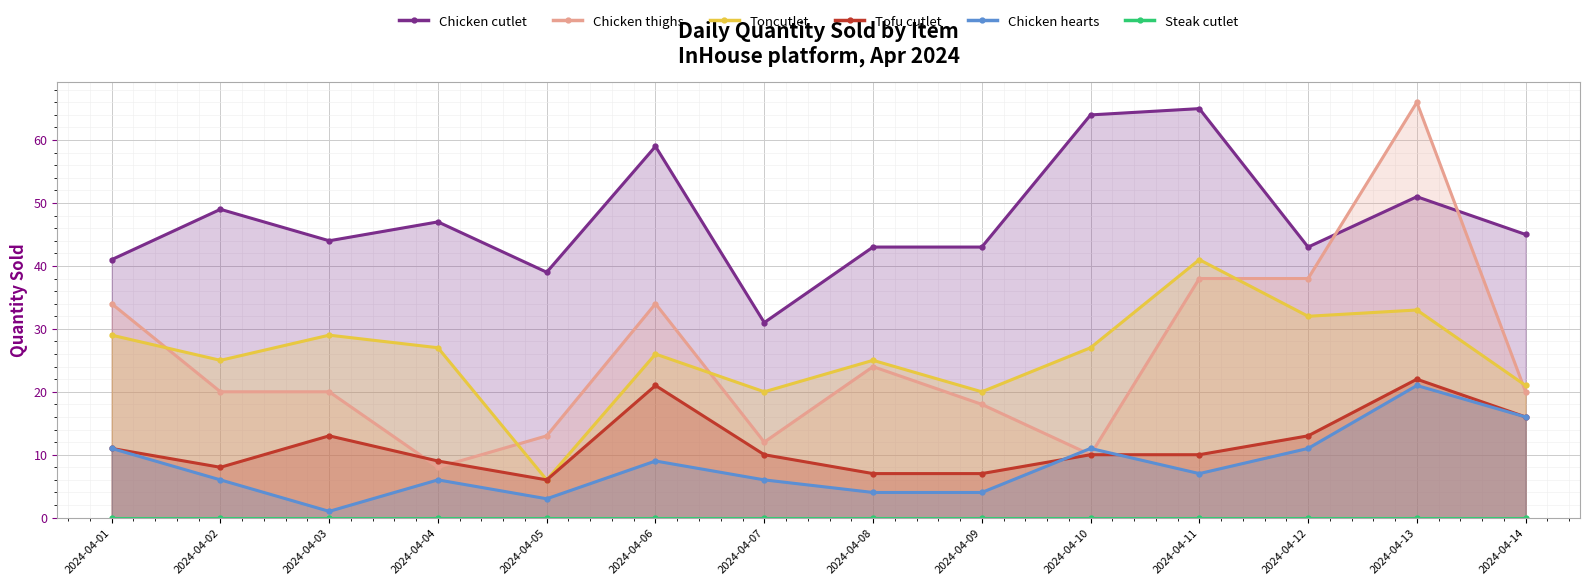

Which has a higher value, 2024-04-08 or 2024-04-13?

2024-04-13